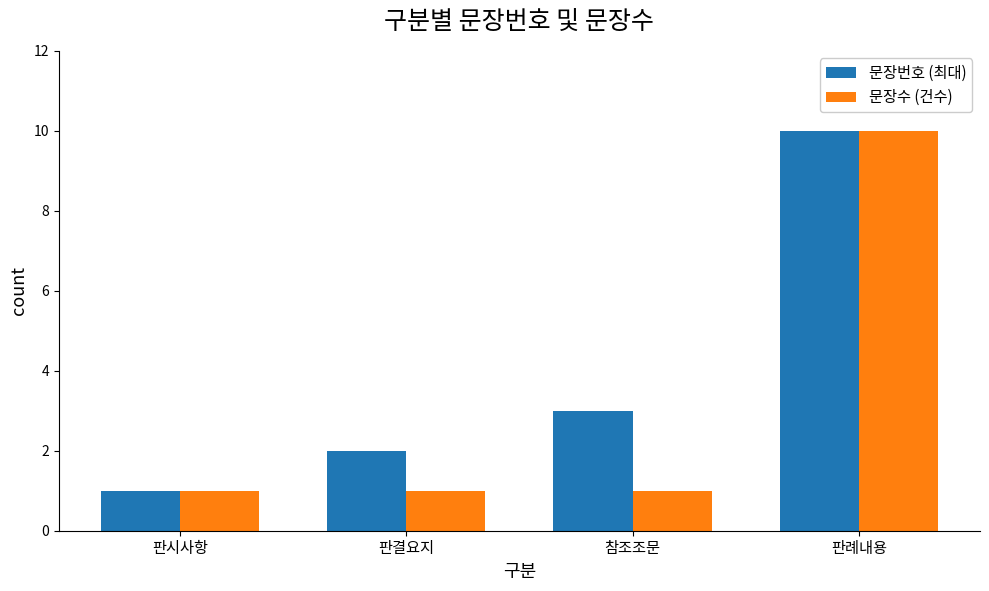

What are all the series names shown in the legend?

문장번호 (최대), 문장수 (건수)